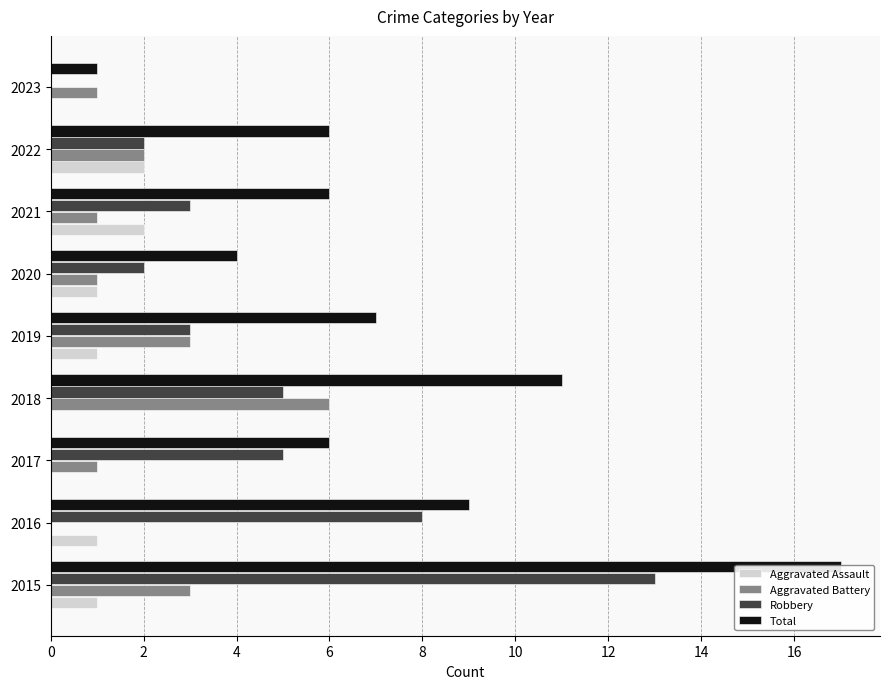

The value of Aggravated Battery at 2020 is 1. True or false?

False